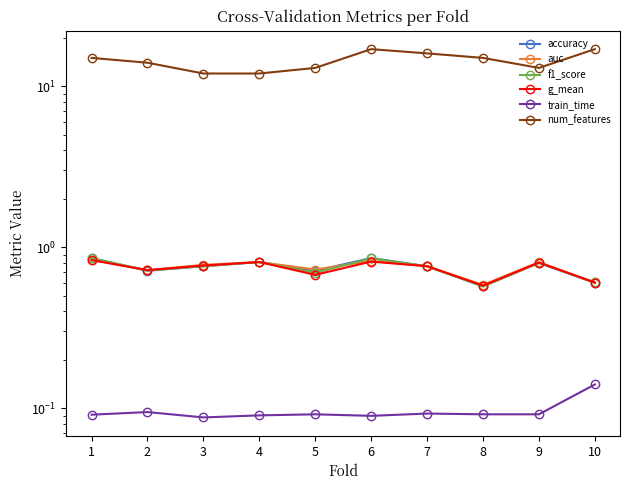

The g_mean series shows 0.8 at 9. True or false?

True